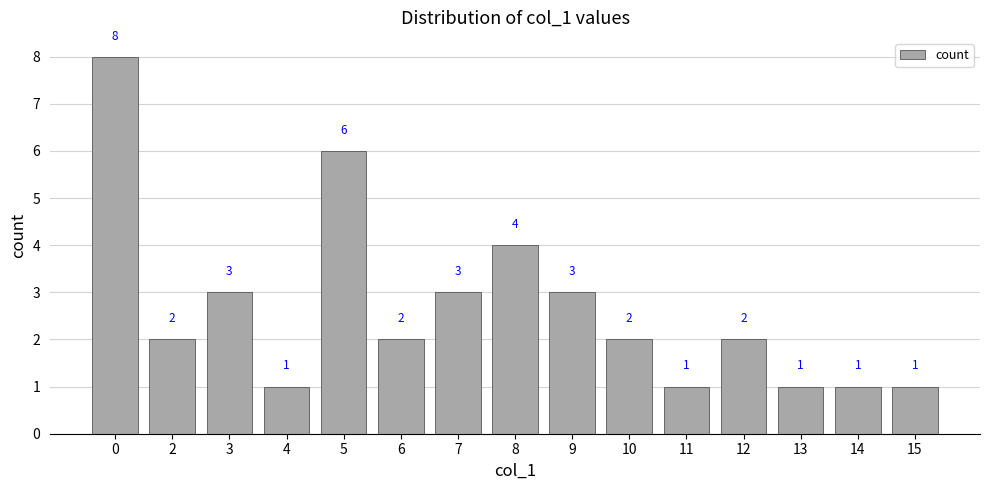

The chart shows a value of 1 at 14. True or false?

True